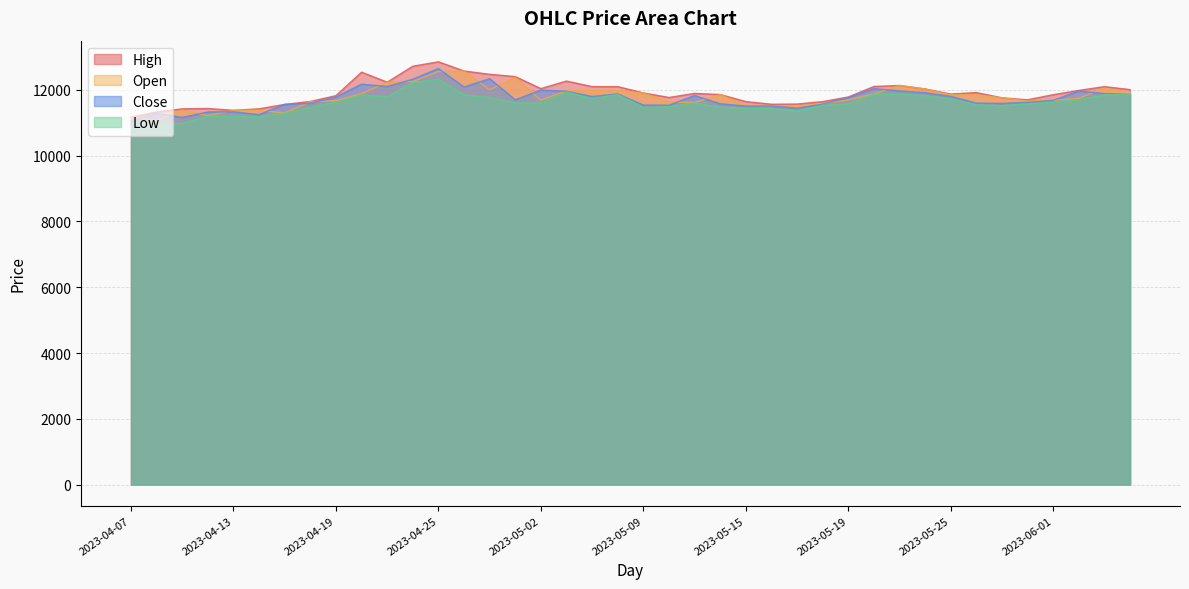

What is the maximum value shown in the chart?

12855